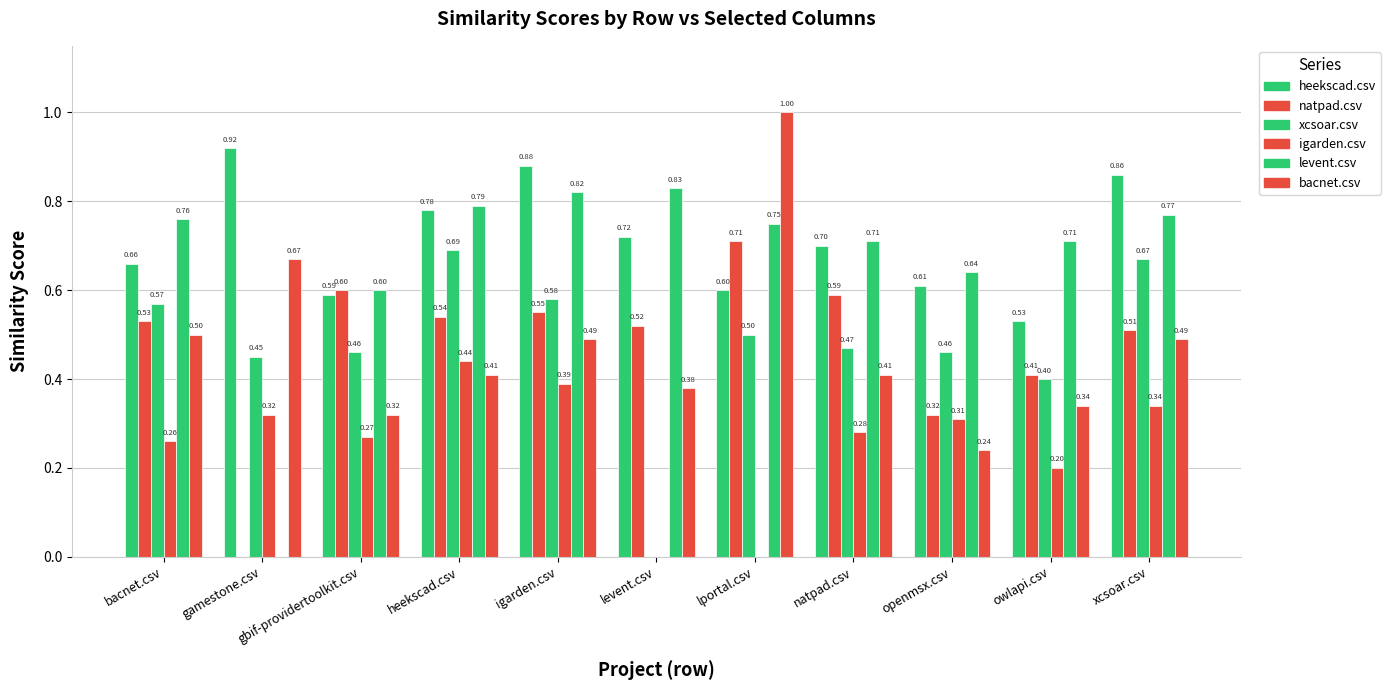

Reading left to right, what are all the values shown in this chart?

heekscad.csv: bacnet.csv=0.7	gamestone.csv=0.9	gbif-providertoolkit.csv=0.6	heekscad.csv=0.8	igarden.csv=0.9	levent.csv=0.7	lportal.csv=0.6	natpad.csv=0.7	openmsx.csv=0.6	owlapi.csv=0.5	xcsoar.csv=0.9
natpad.csv: bacnet.csv=0.5	gamestone.csv=0.0	gbif-providertoolkit.csv=0.6	heekscad.csv=0.5	igarden.csv=0.6	levent.csv=0.5	lportal.csv=0.7	natpad.csv=0.6	openmsx.csv=0.3	owlapi.csv=0.4	xcsoar.csv=0.5
xcsoar.csv: bacnet.csv=0.6	gamestone.csv=0.5	gbif-providertoolkit.csv=0.5	heekscad.csv=0.7	igarden.csv=0.6	levent.csv=0.0	lportal.csv=0.5	natpad.csv=0.5	openmsx.csv=0.5	owlapi.csv=0.4	xcsoar.csv=0.7
igarden.csv: bacnet.csv=0.3	gamestone.csv=0.3	gbif-providertoolkit.csv=0.3	heekscad.csv=0.4	igarden.csv=0.4	levent.csv=0.0	lportal.csv=0.0	natpad.csv=0.3	openmsx.csv=0.3	owlapi.csv=0.2	xcsoar.csv=0.3
levent.csv: bacnet.csv=0.8	gamestone.csv=0.0	gbif-providertoolkit.csv=0.6	heekscad.csv=0.8	igarden.csv=0.8	levent.csv=0.8	lportal.csv=0.8	natpad.csv=0.7	openmsx.csv=0.6	owlapi.csv=0.7	xcsoar.csv=0.8
bacnet.csv: bacnet.csv=0.5	gamestone.csv=0.7	gbif-providertoolkit.csv=0.3	heekscad.csv=0.4	igarden.csv=0.5	levent.csv=0.4	lportal.csv=1.0	natpad.csv=0.4	openmsx.csv=0.2	owlapi.csv=0.3	xcsoar.csv=0.5